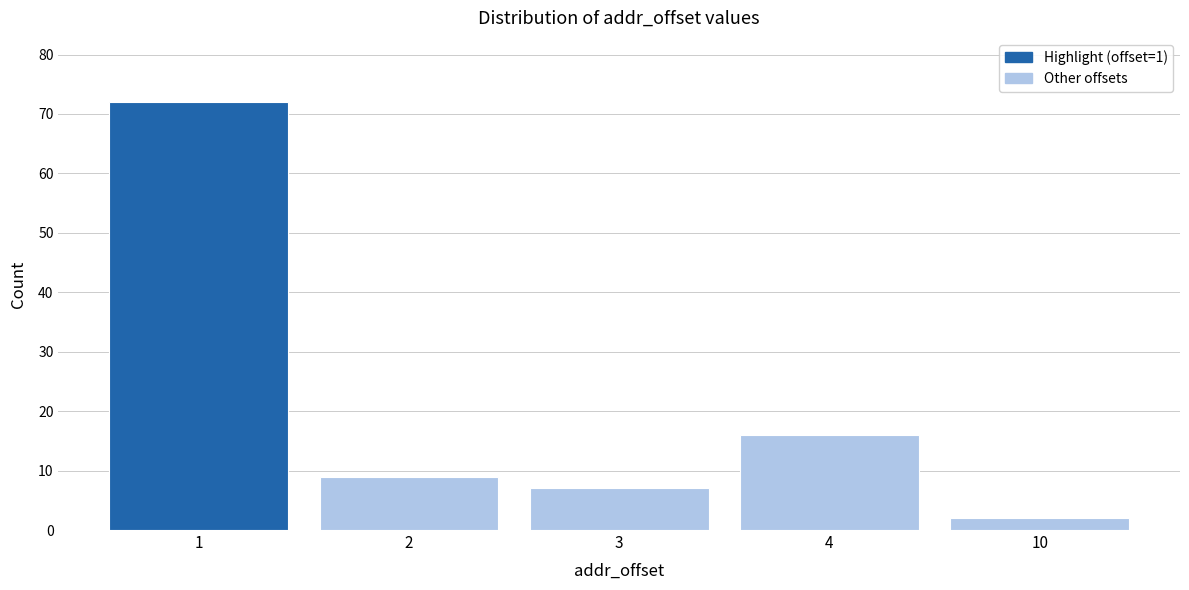

Reading right to left, what are all the values shown in this chart?

10=2	4=16	3=7	2=9	1=72